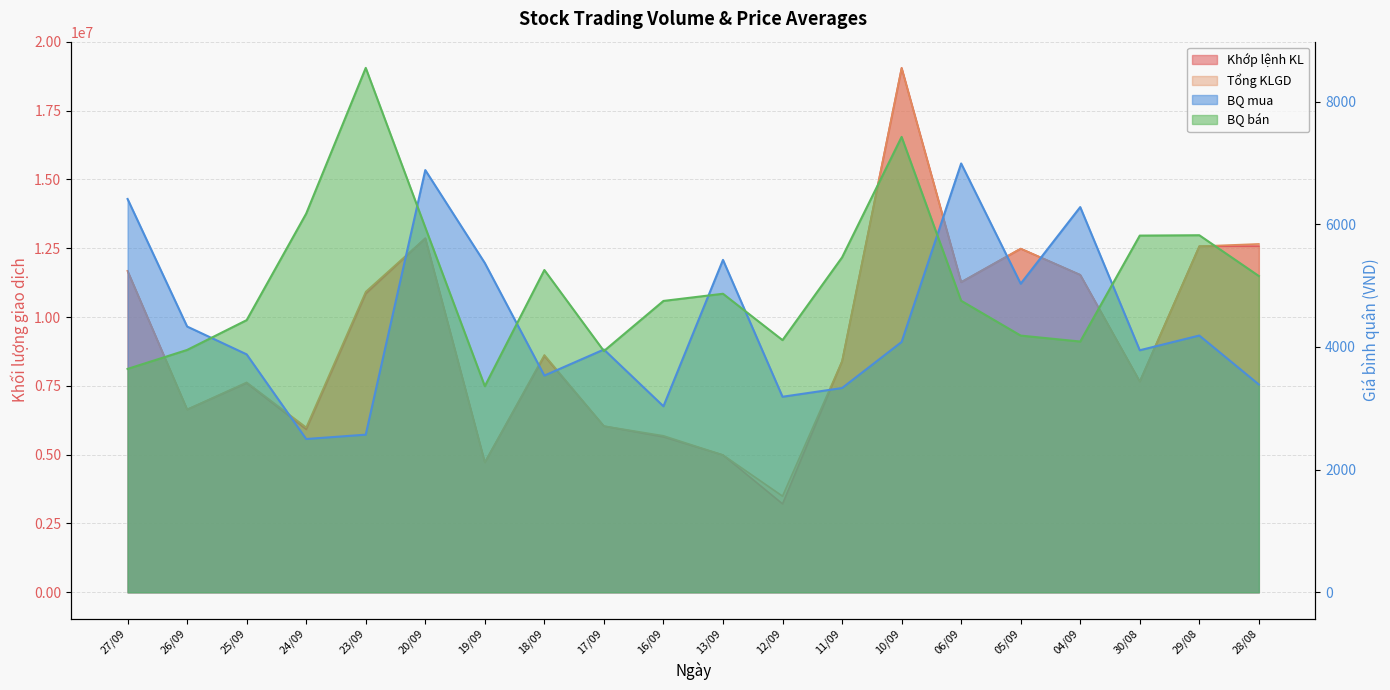

True or false: Khớp lệnh KL and BQ mua cross at least once.

False